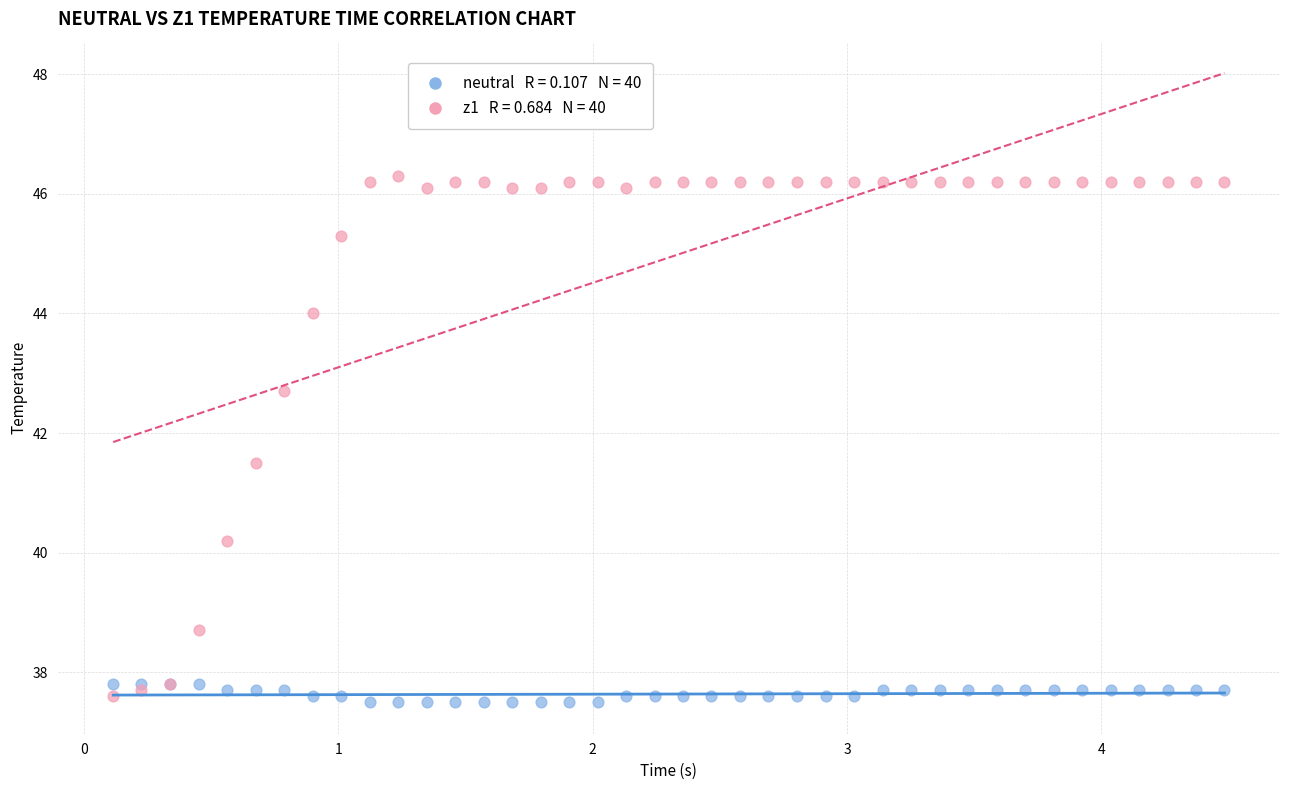

Across all series, what Y value is closest to 41?

41.5